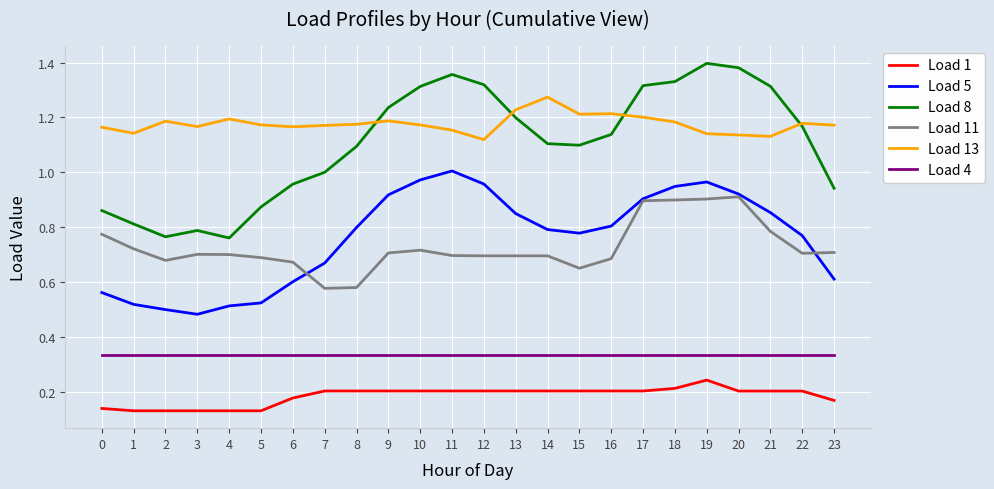

What is the total value across all series at 8?

4.2